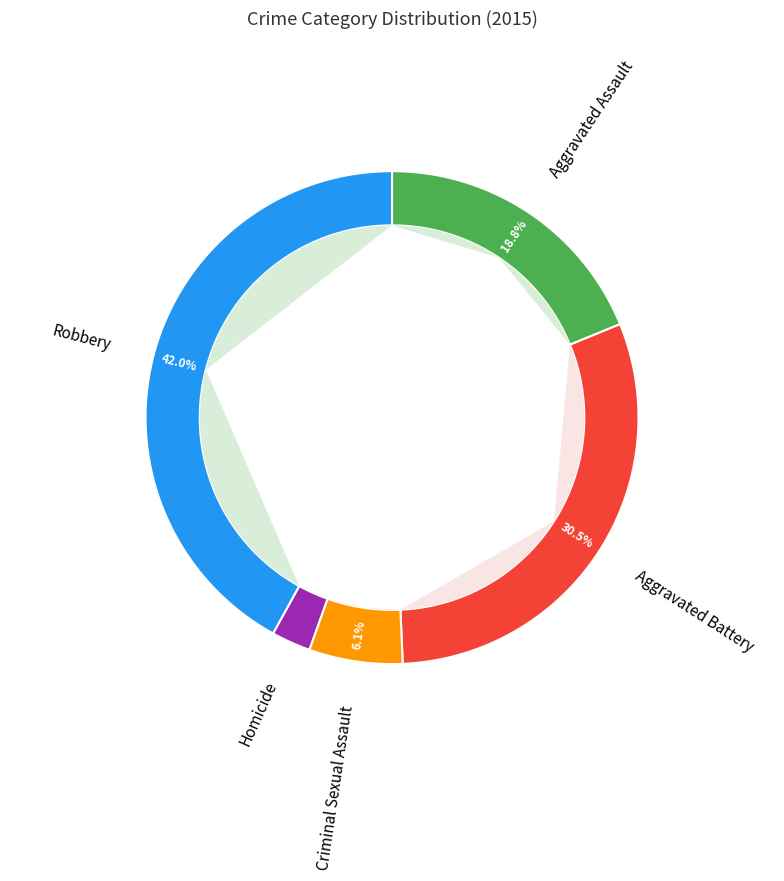

How much of the chart is everything except Aggravated Battery?

69.5%